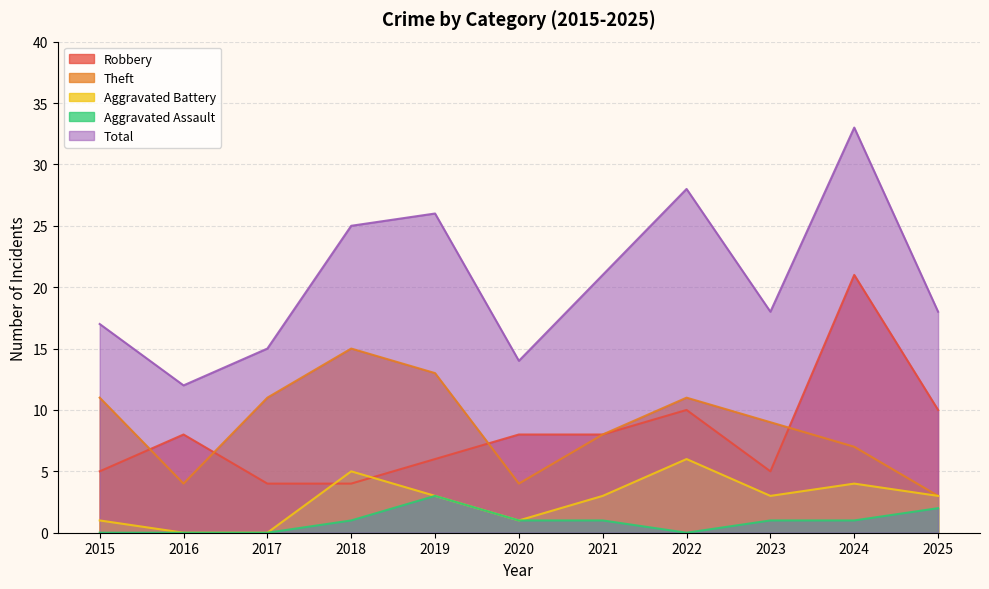

The value of Theft at 2022 is 6. True or false?

False